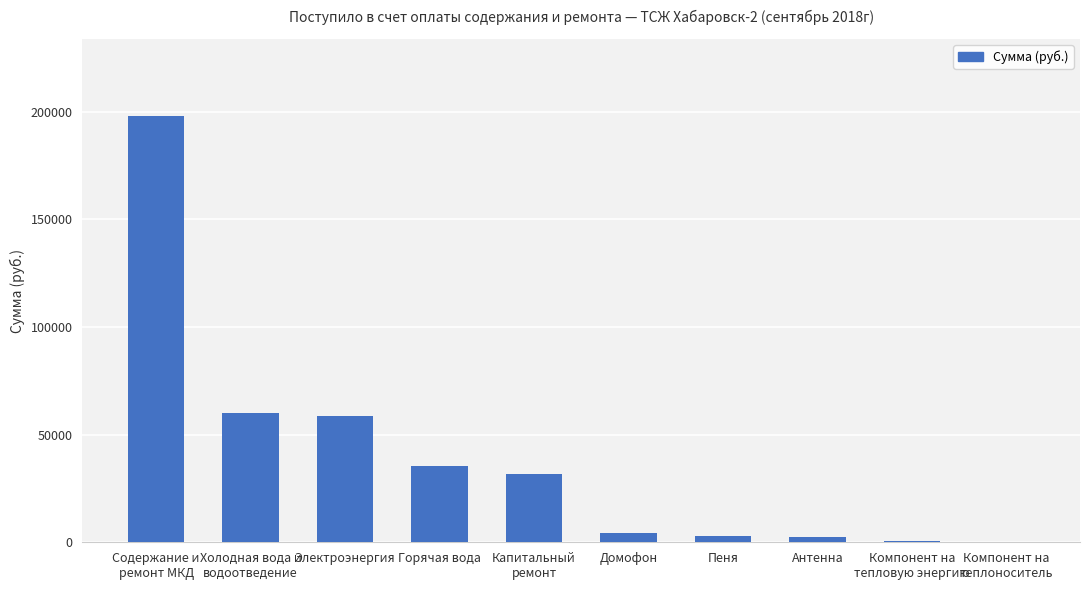

The chart shows a value of 415.6 at Компонент на
тепловую энергию. True or false?

True